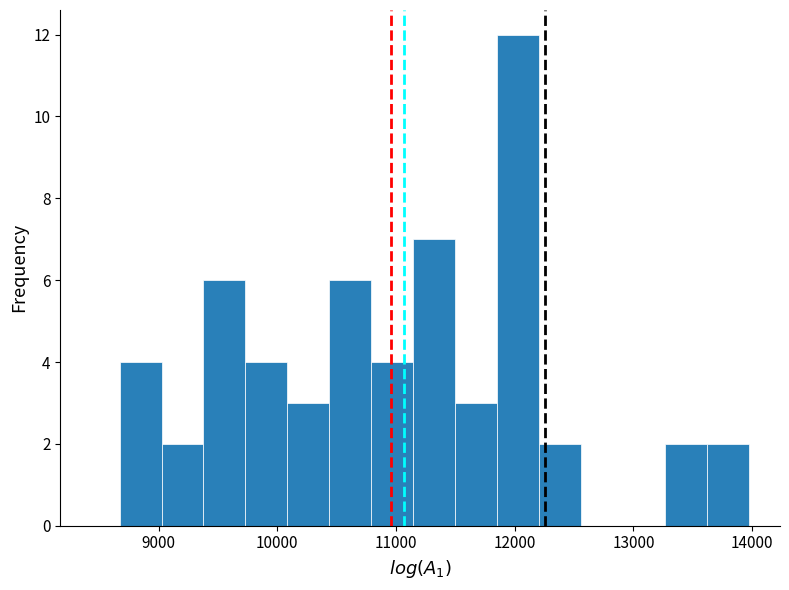

Around what value on the x-axis is the tallest bar? Give the approximate position of its centre, as read against the axis.

12000